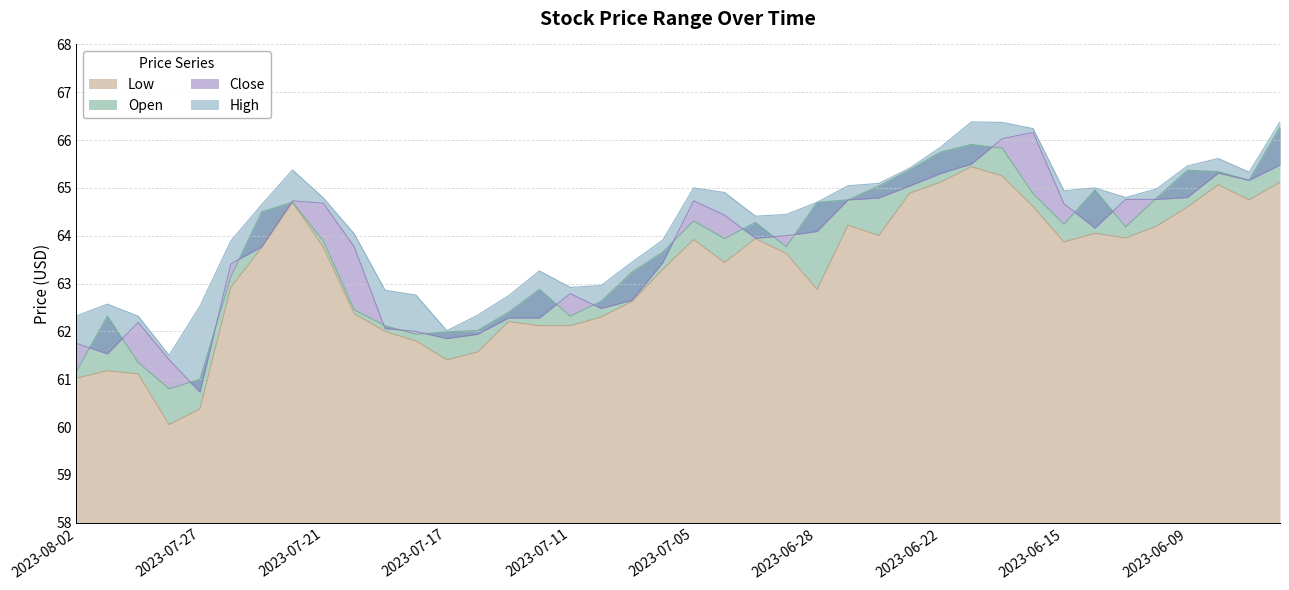

Which category has the highest value in the high series?

2023-06-21